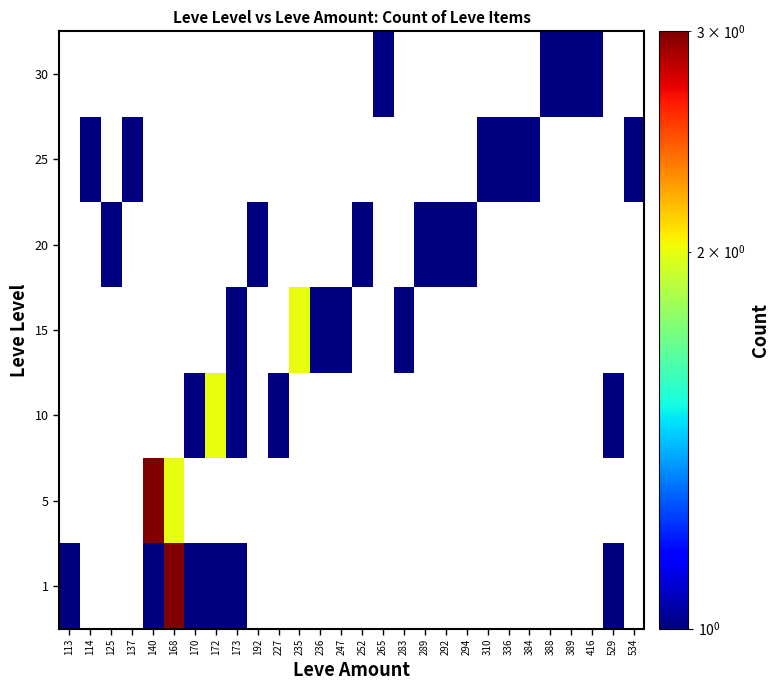

What is the total value across all series at 416?

1